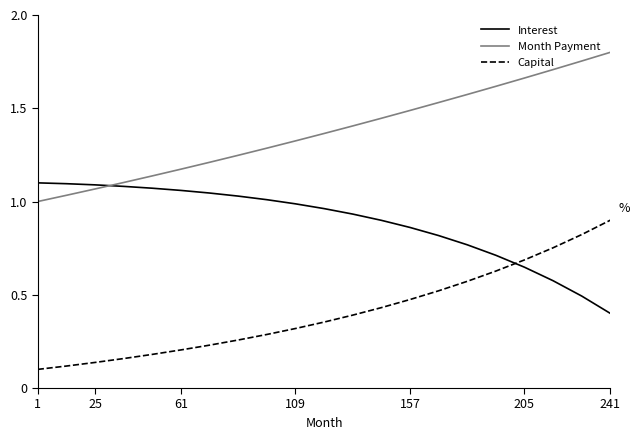

Rank the series by their average value, from highest to lowest.

Month Payment, Interest, Capital